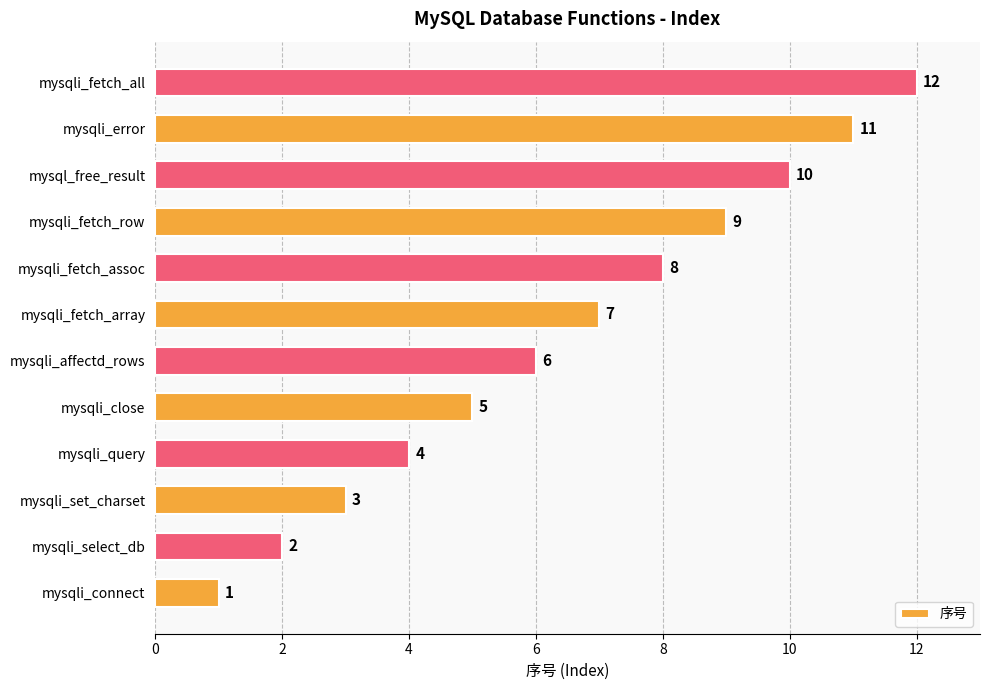

At which label is the value closest to 6?

mysqli_affectd_rows